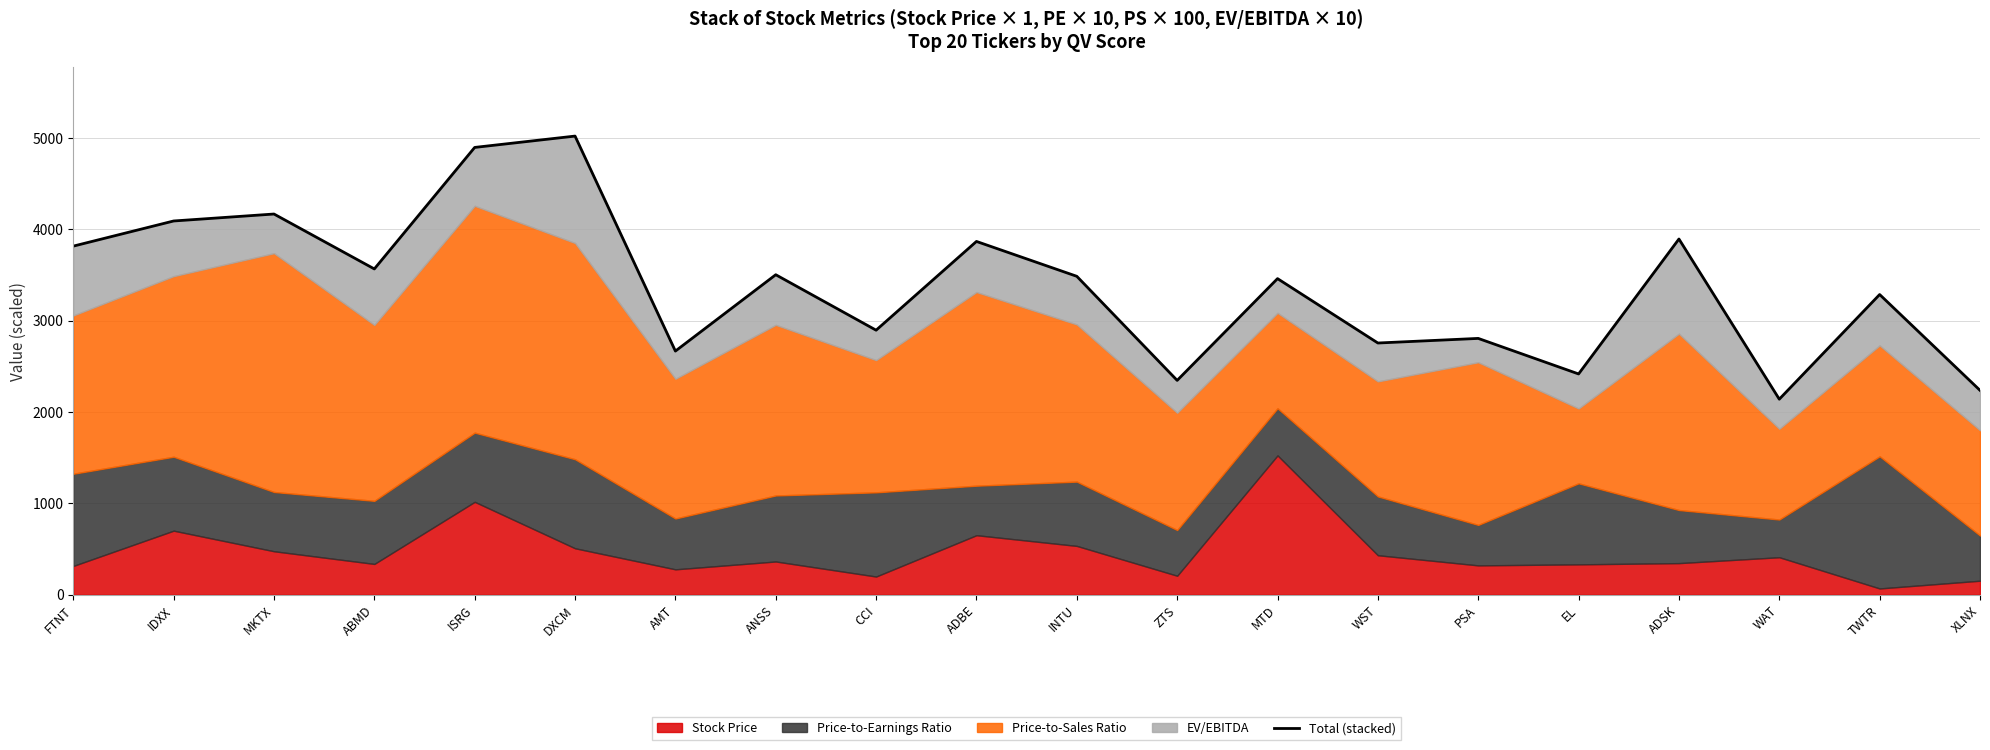

True or false: the data has more than 1 interior local peaks.

True